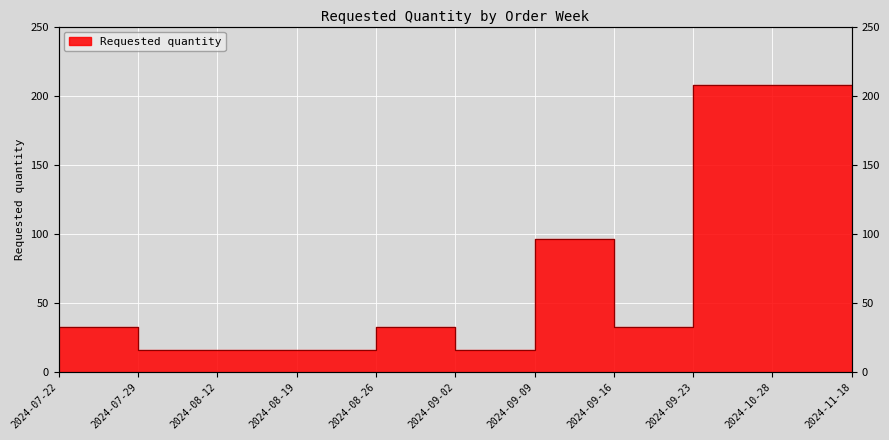

Where is the data nearest to the value 112?

2024-09-09